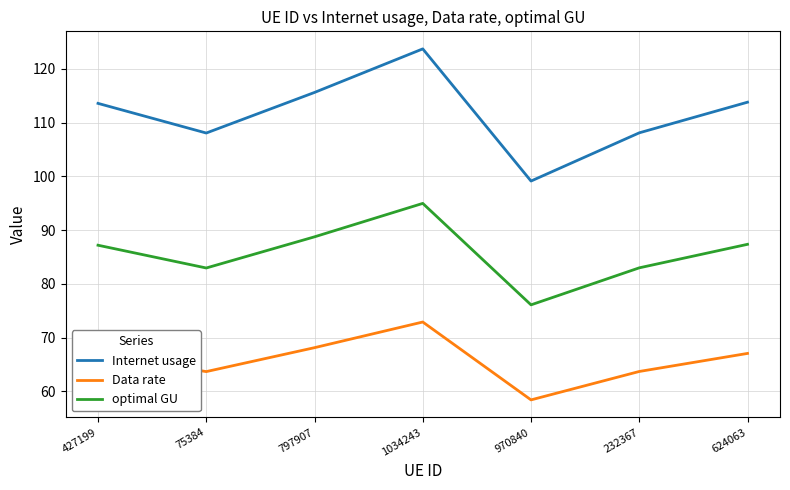

What is the total value across all series at 1034243?

291.6